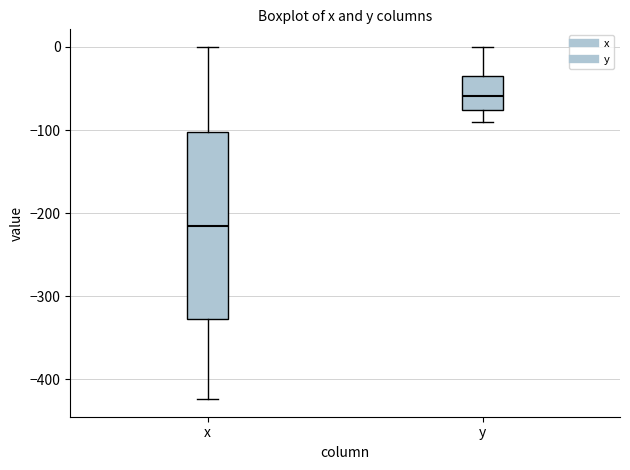

Reading left to right, read every box against the y-axis: the position of its median line, the range the box covers, and the ends of its whiskers. The values are not printed on the chart, so give them approximately, as read against the axis.

x: median -210, box -330 to -100, whiskers -420 to 0
y: median -60, box -80 to -30, whiskers -90 to 0